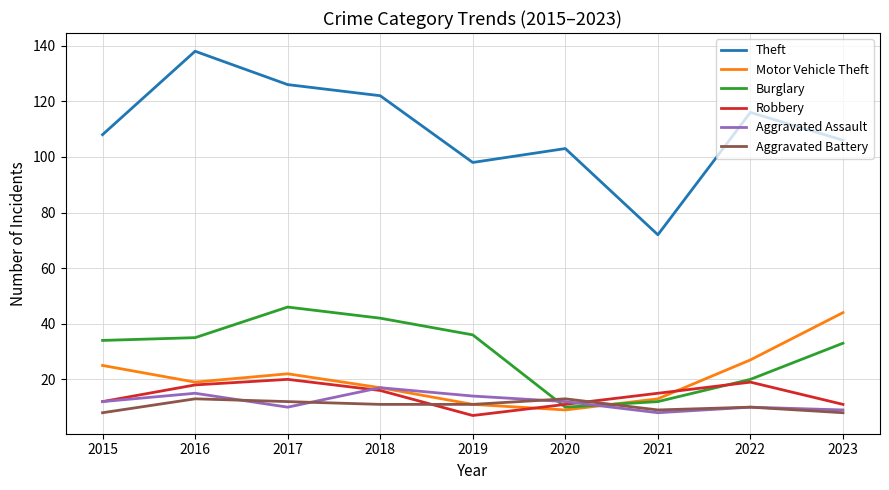

What is the total value across all series at 2023?

211